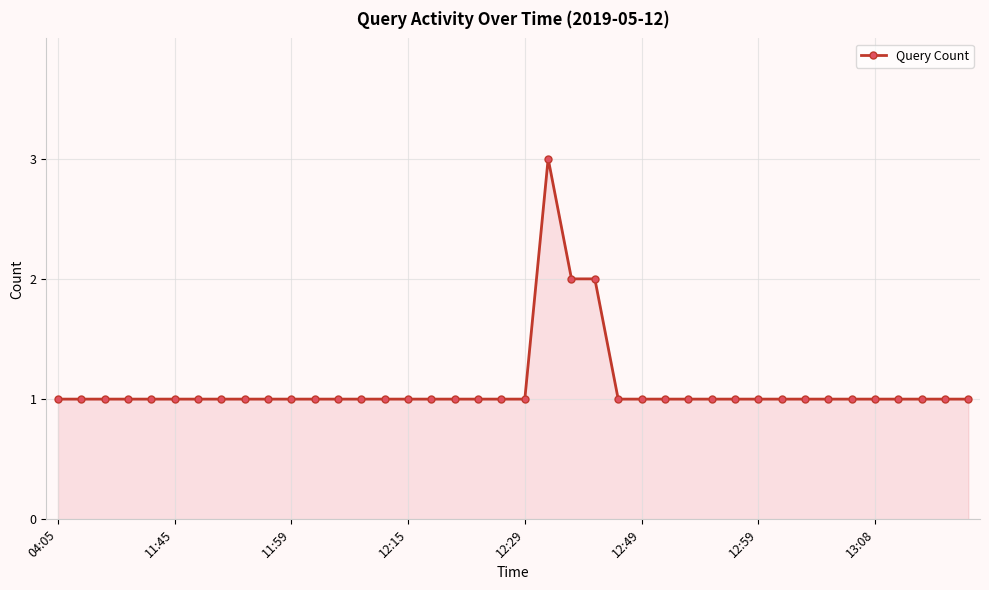

What is the average value?

1